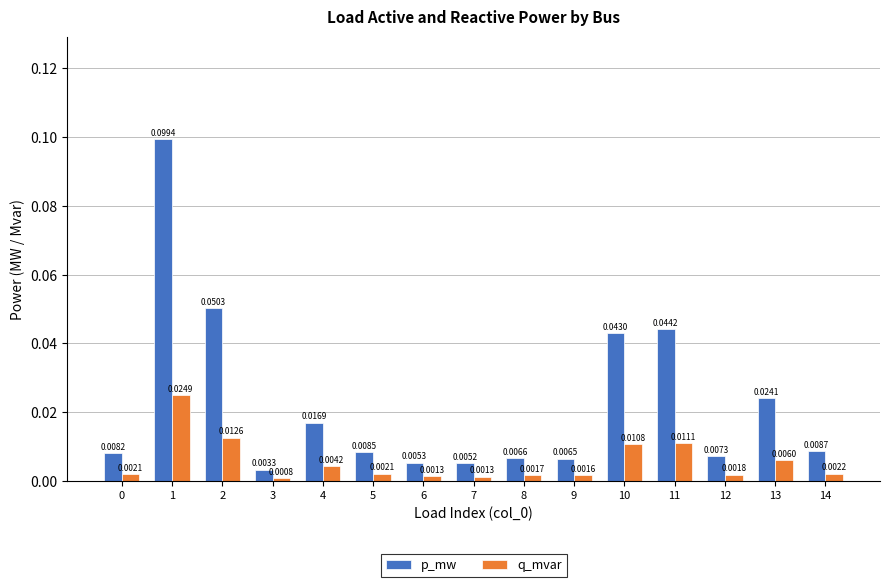

Which series has the largest total across all categories?

p_mw